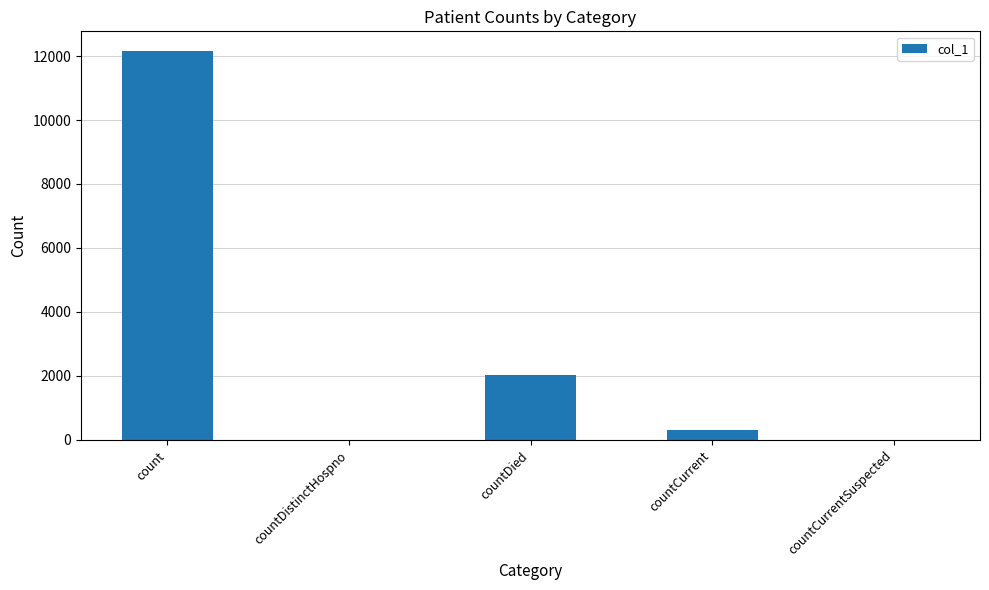

Between countDistinctHospno and count, which is larger?

count